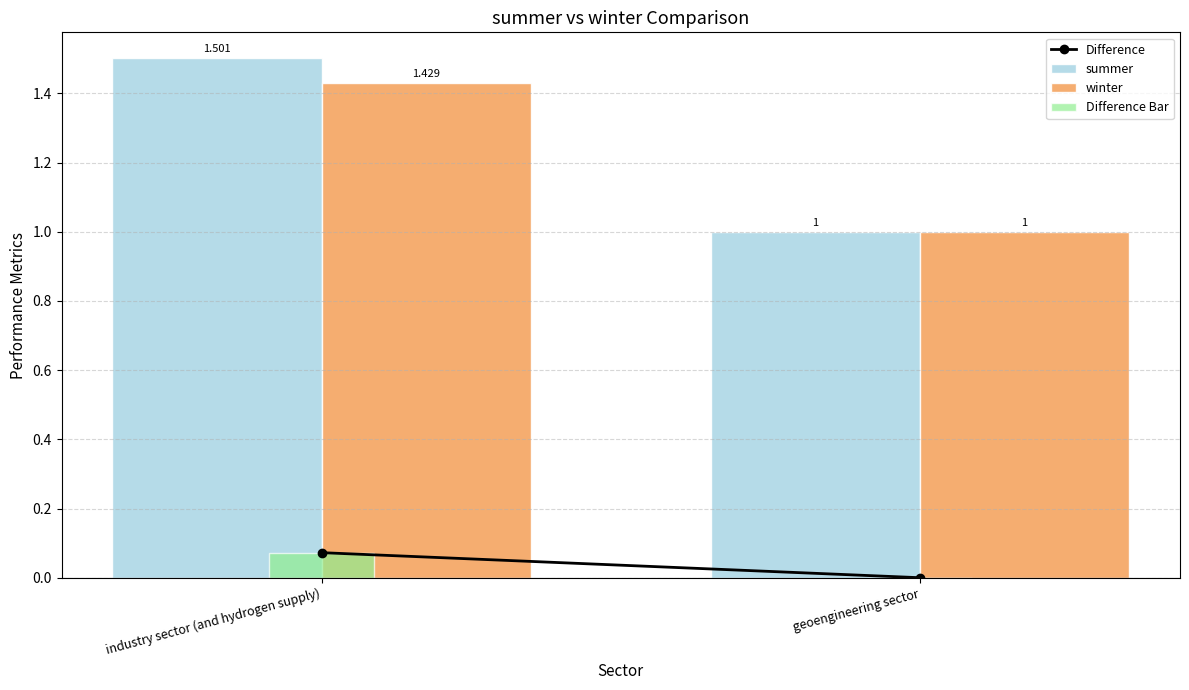

At which label does winter reach its peak?

industry sector (and hydrogen supply)